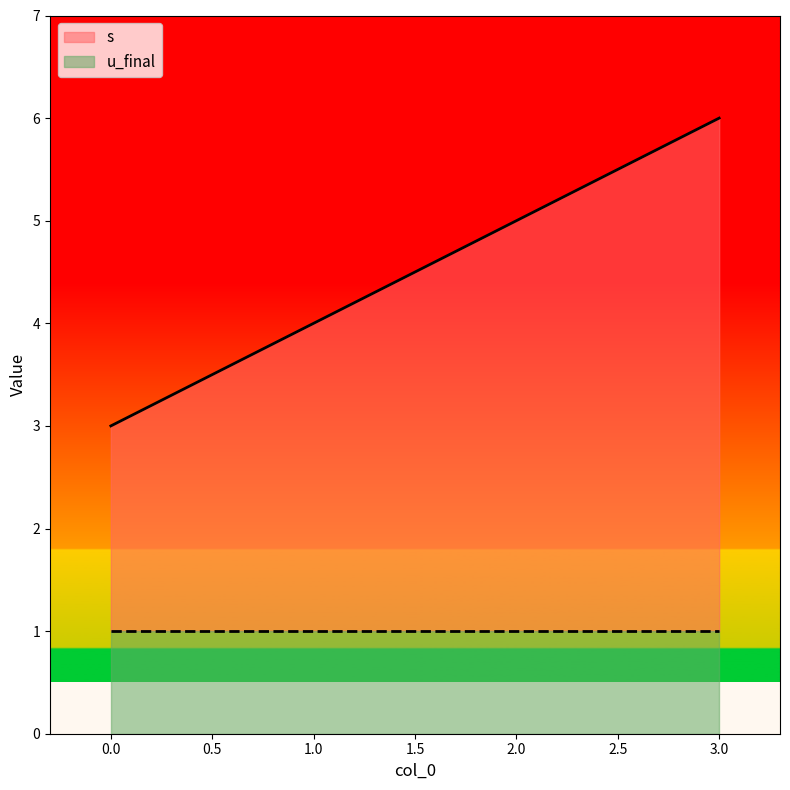

True or false: the data has more than 0 interior local peaks.

False